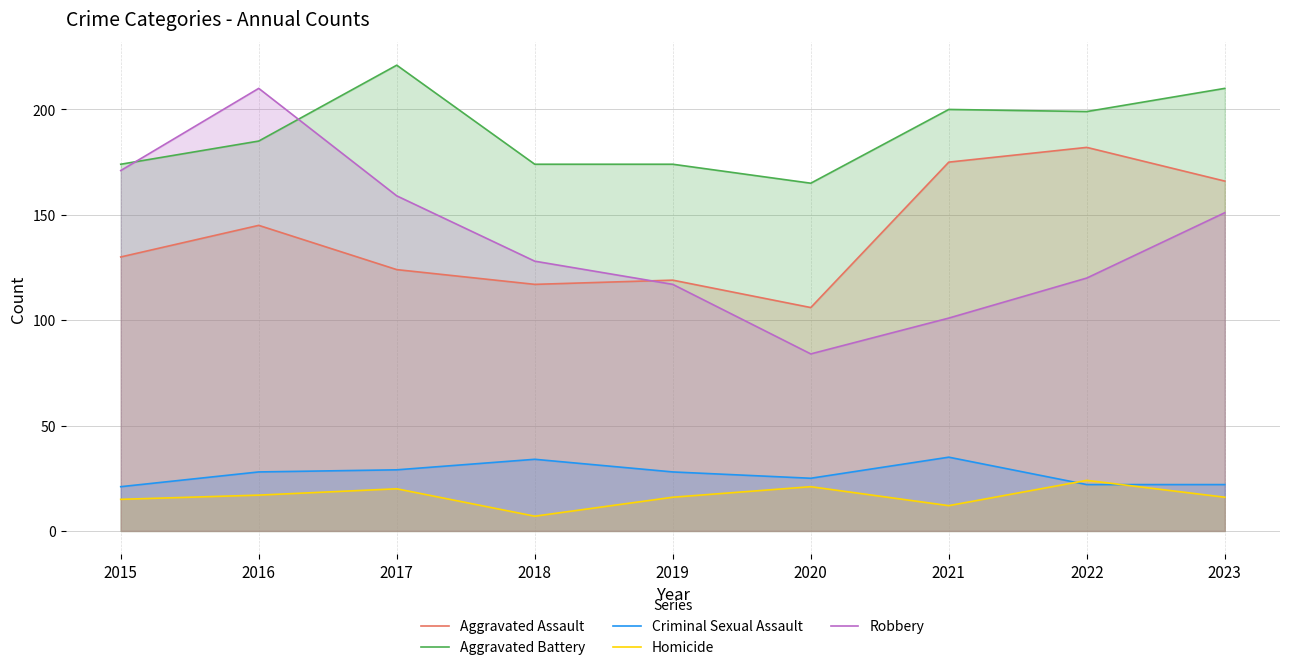

What is the average value of the Robbery series?

138